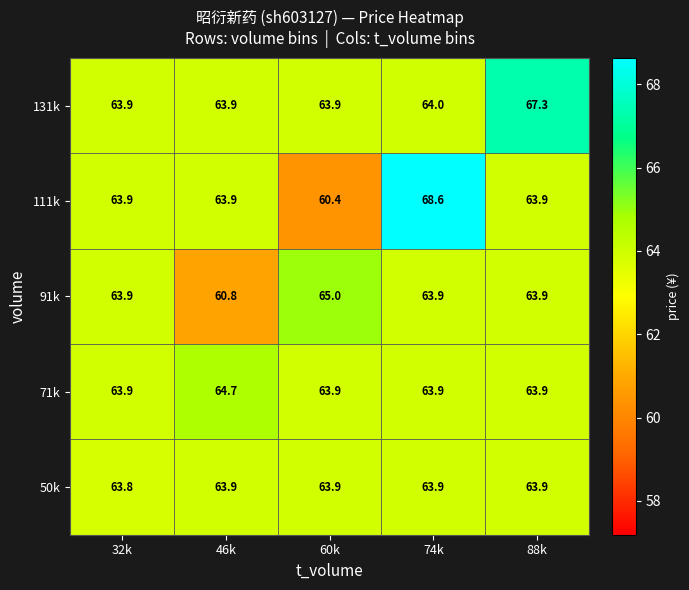

True or false: 71k has a value of 39.3 at 32k.

False